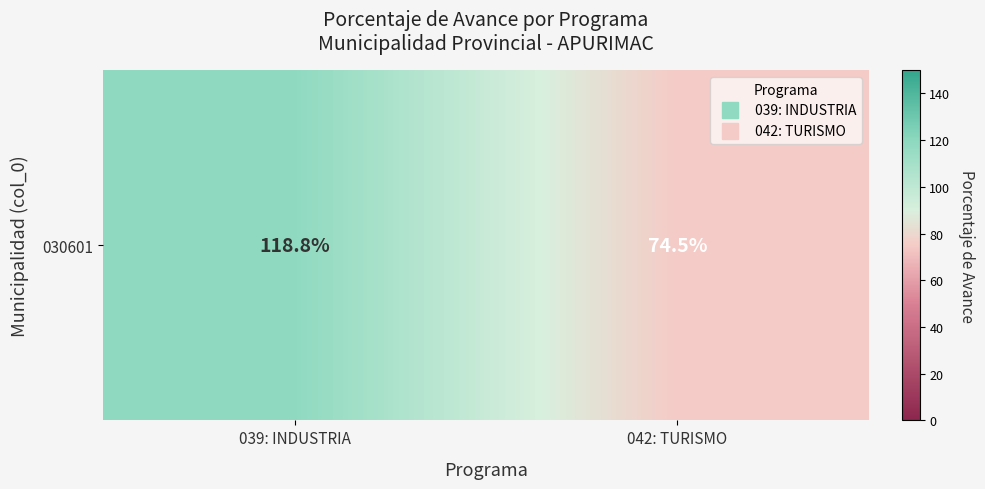

Where is the data nearest to the value 96?

042: TURISMO